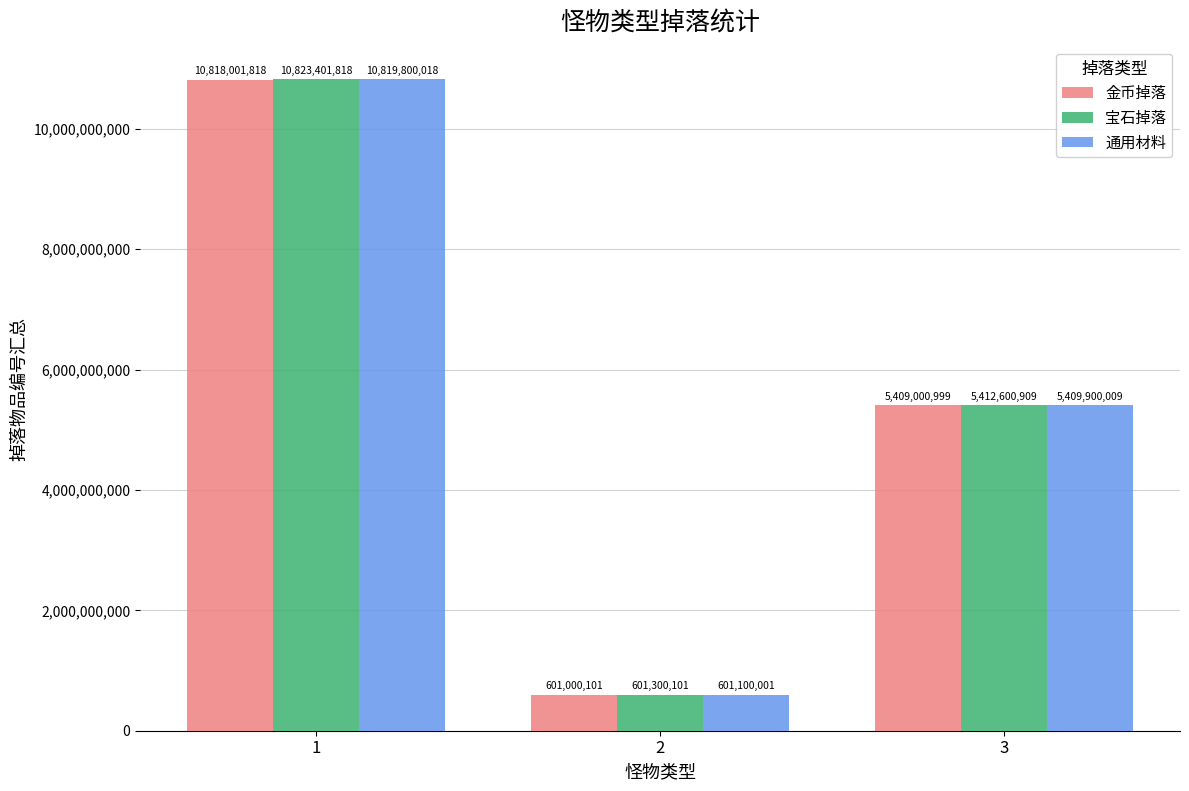

What are all the series names shown in the legend?

金币掉落, 宝石掉落, 通用材料